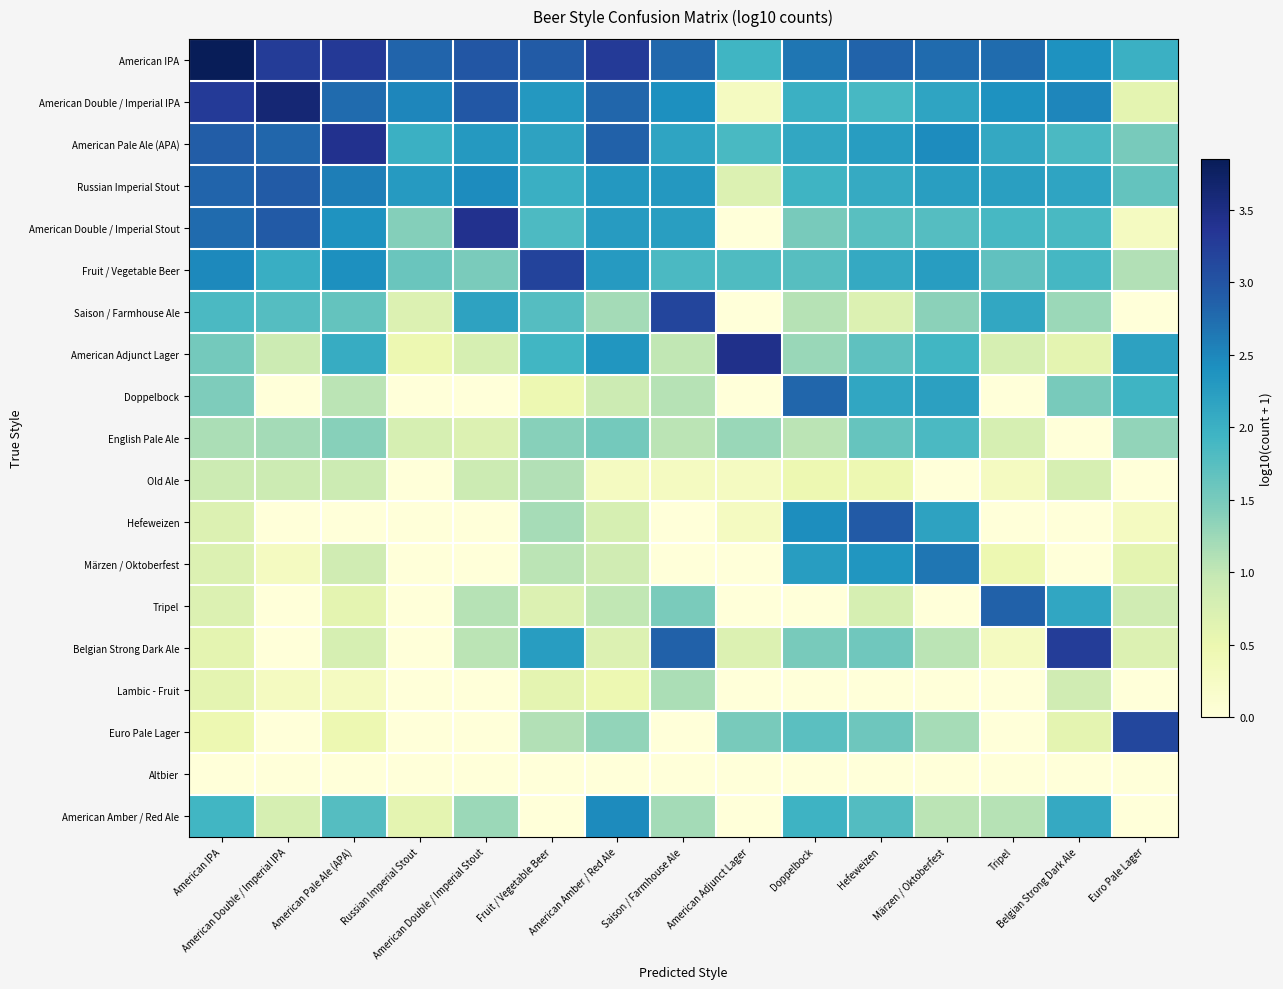

At Fruit / Vegetable Beer, list the series in order from smallest to largest.

Altbier, American Amber / Red Ale, Doppelbock, Lambic - Fruit, Tripel, Märzen / Oktoberfest, Old Ale, Euro Pale Lager, Hefeweizen, English Pale Ale, Saison / Farmhouse Ale, American Double / Imperial Stout, American Adjunct Lager, Russian Imperial Stout, American Pale Ale (APA), Belgian Strong Dark Ale, American Double / Imperial IPA, American IPA, Fruit / Vegetable Beer